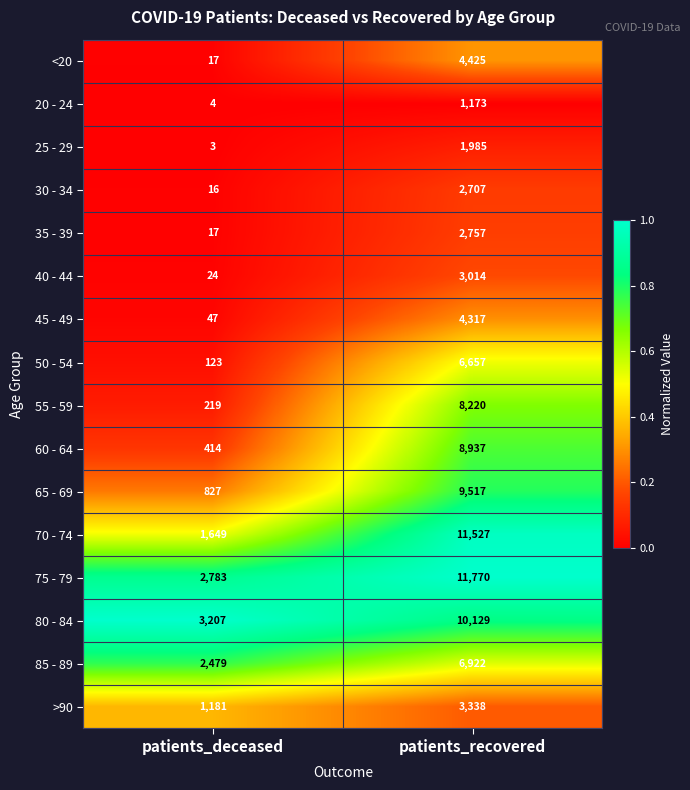

Read the 65 - 69 value at patients_recovered.

9517